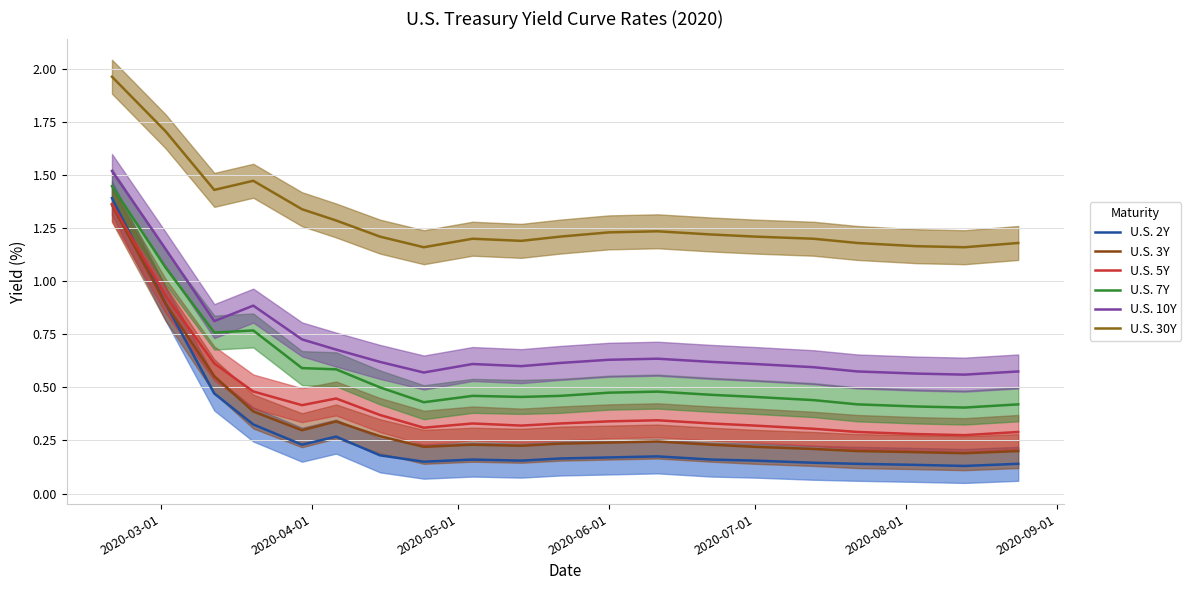

True or false: U.S. 10Y and U.S. 5Y cross at least once.

False